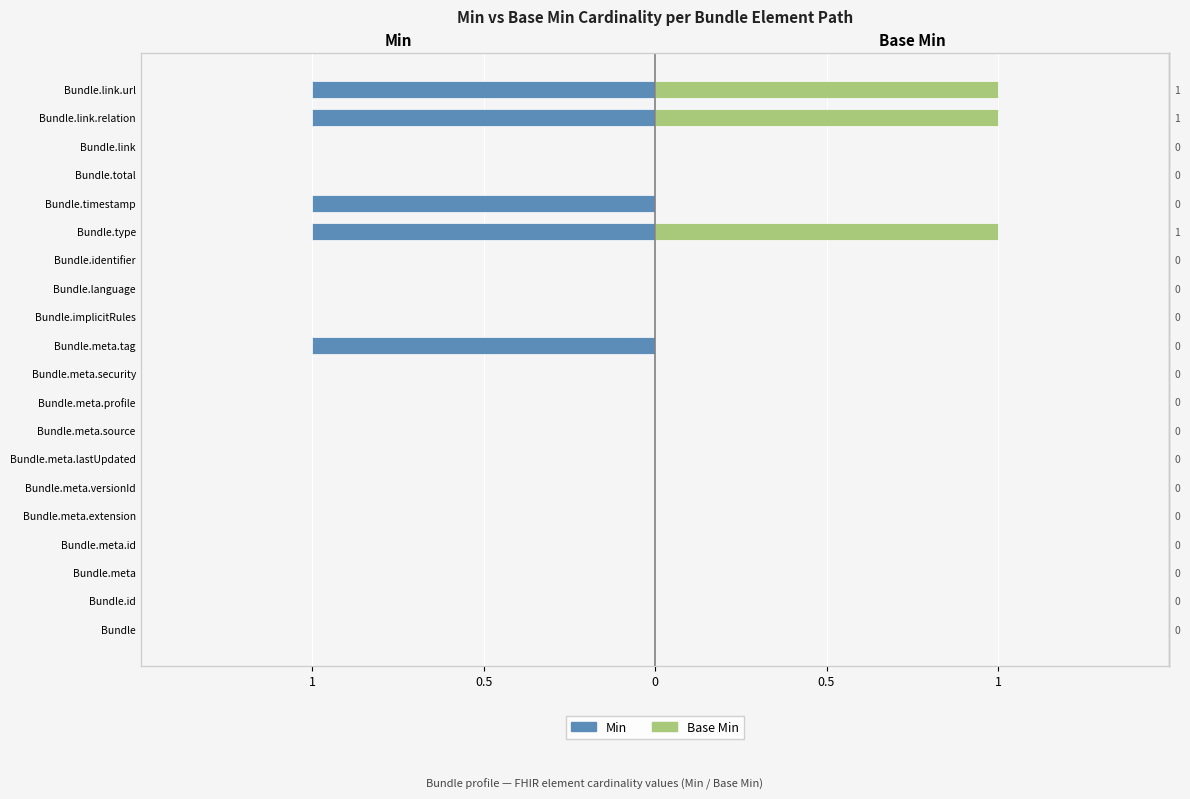

What is the difference between the maximum and second lowest values in the Min series?

1